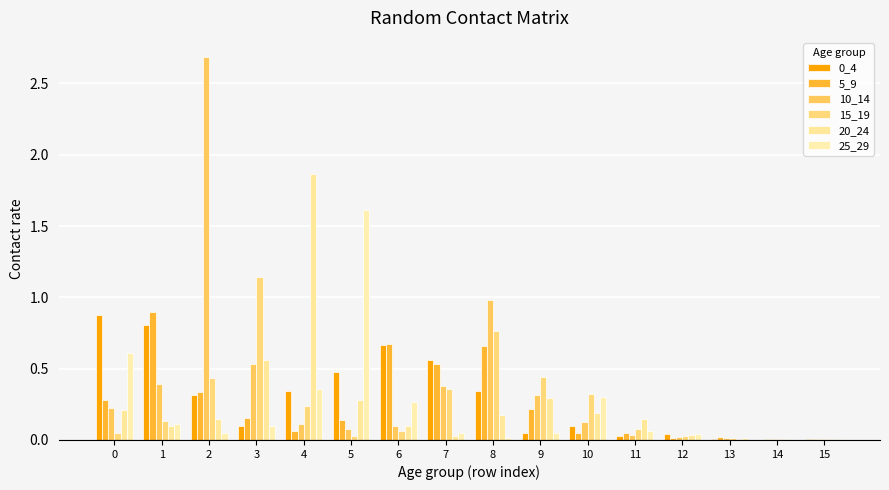

The 25_29 series shows 0.0 at 11. True or false?

False